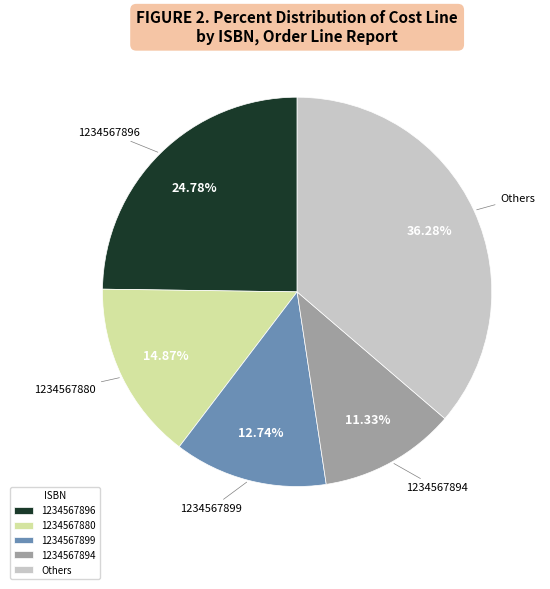

To the nearest percent, what is the difference between the largest and smallest slice percentages?

25%